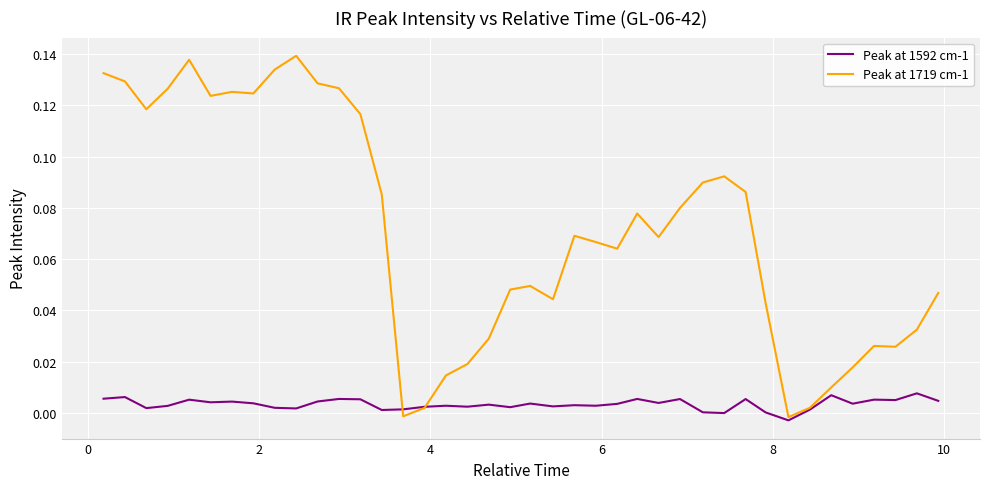

Which series has the largest total across all categories?

Peak at 1719 cm-1